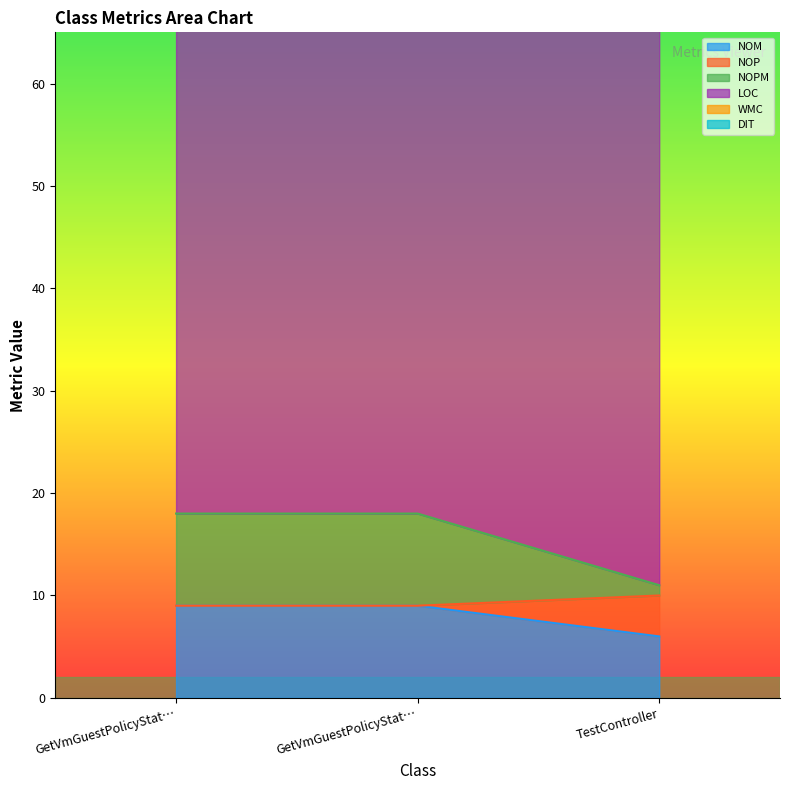

Is it true that NOM equals 4 at TestController?

False